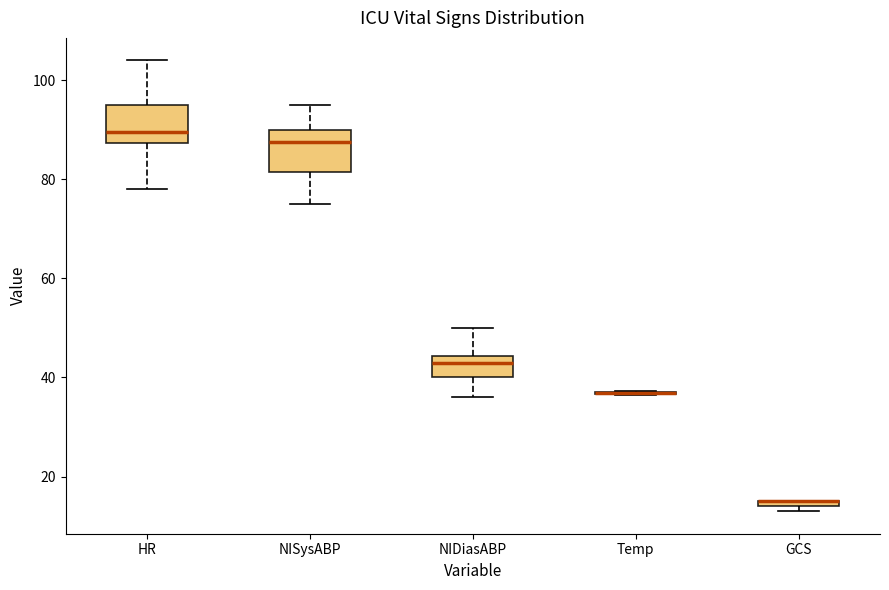

Where is the upper edge of the box for GCS on the y-axis? The values are not printed on the chart, so give them approximately, as read against the axis.

16